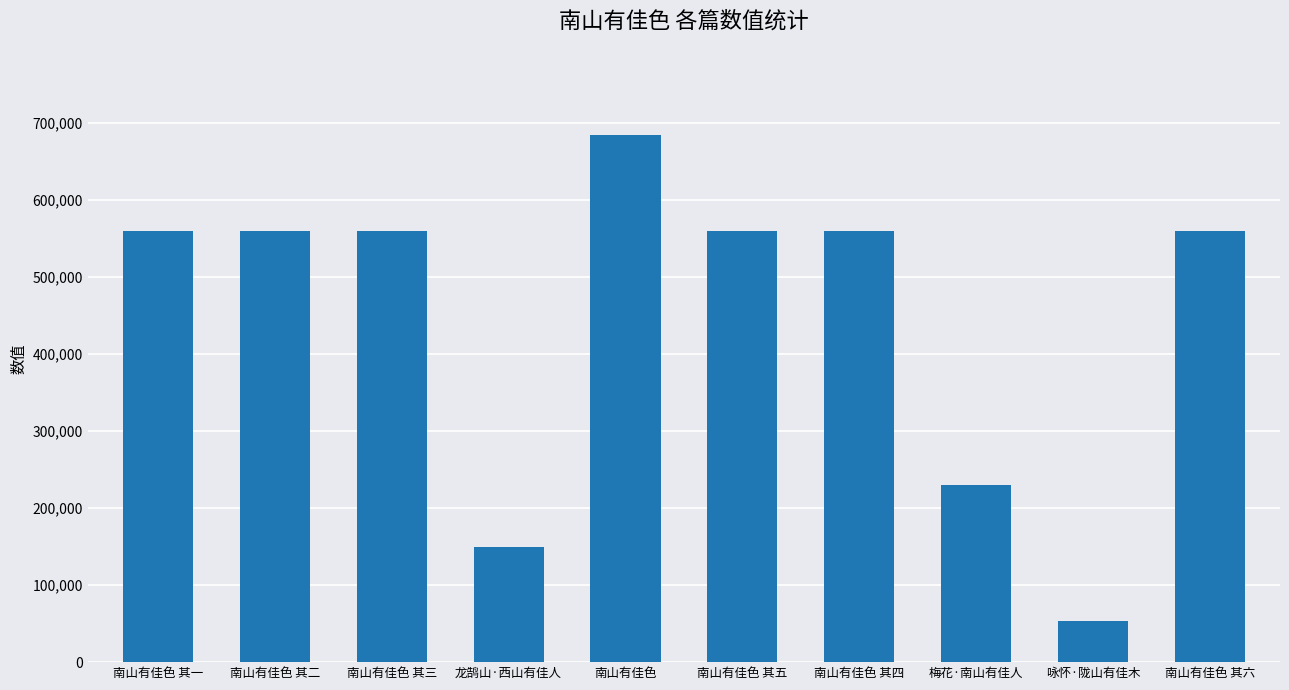

What is the approximate value at 南山有佳色 其四, to the nearest 10?

559570